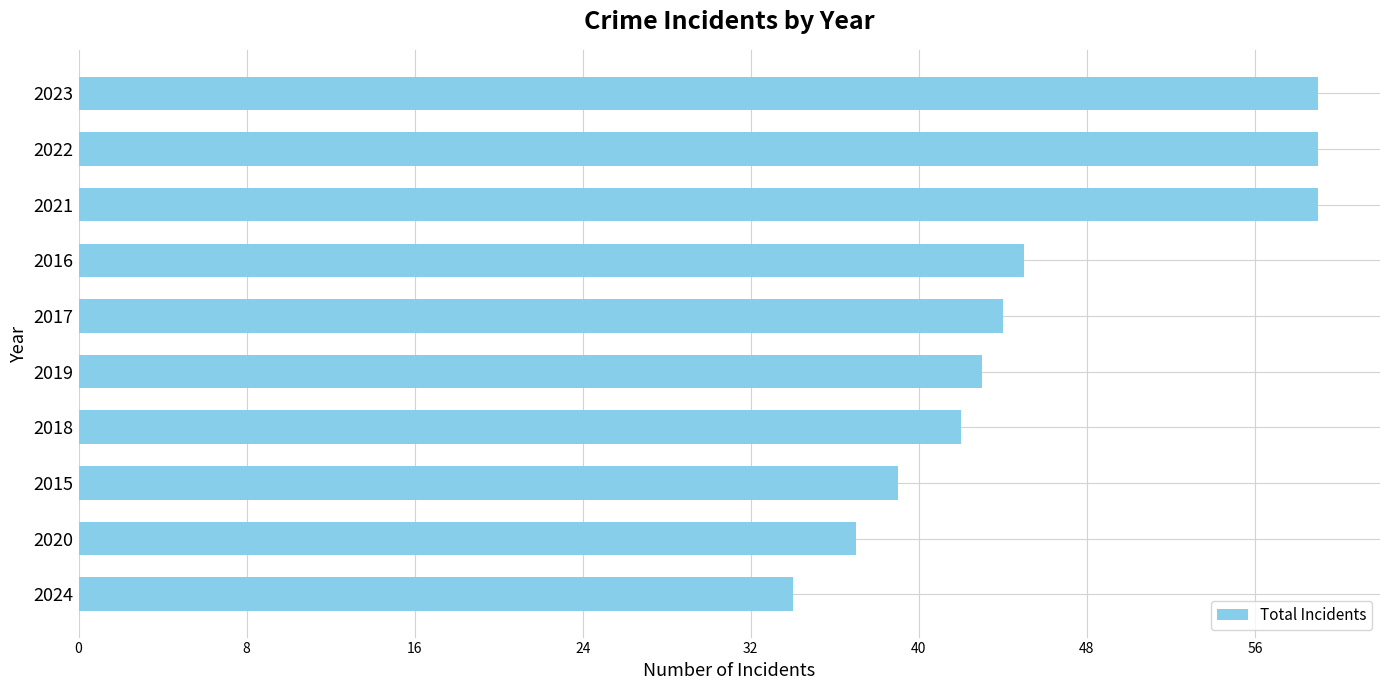

Reading bottom to top, list all the values displayed in this chart.

34	37	39	42	43	44	45	59	59	59